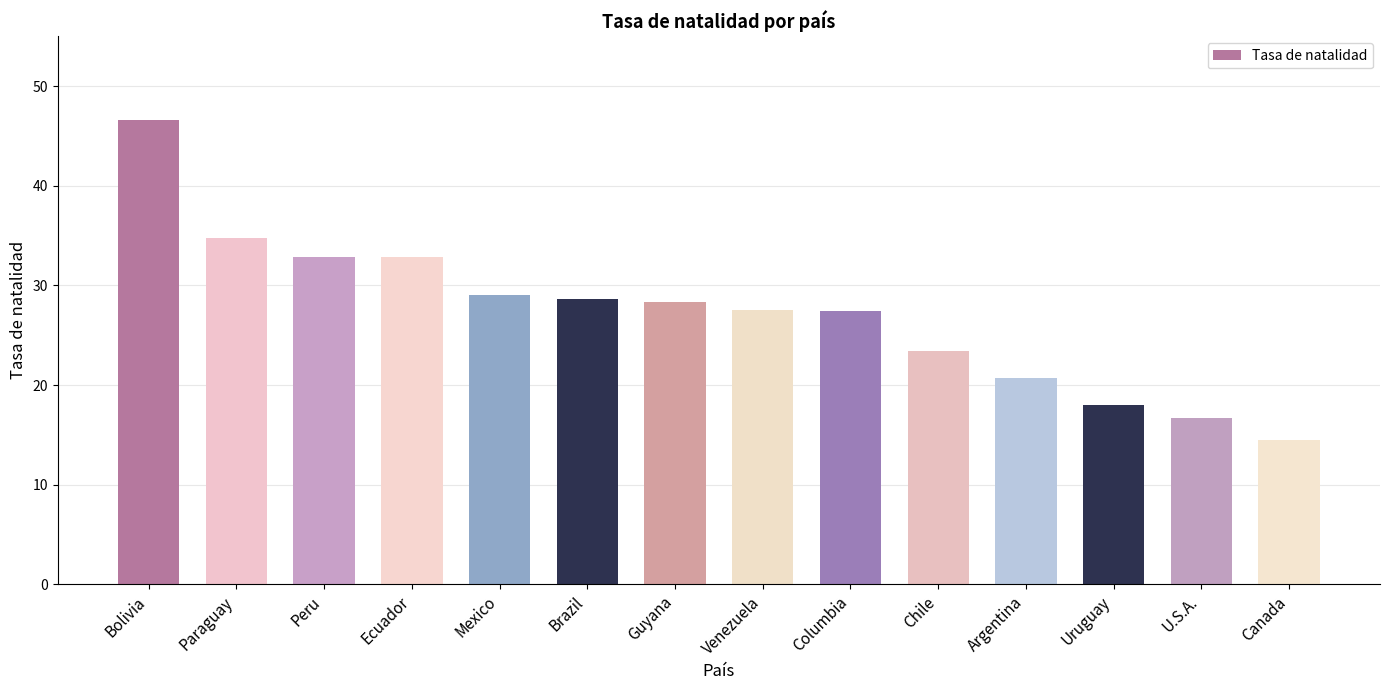

What is the value of the 11th bar from the left?

20.7